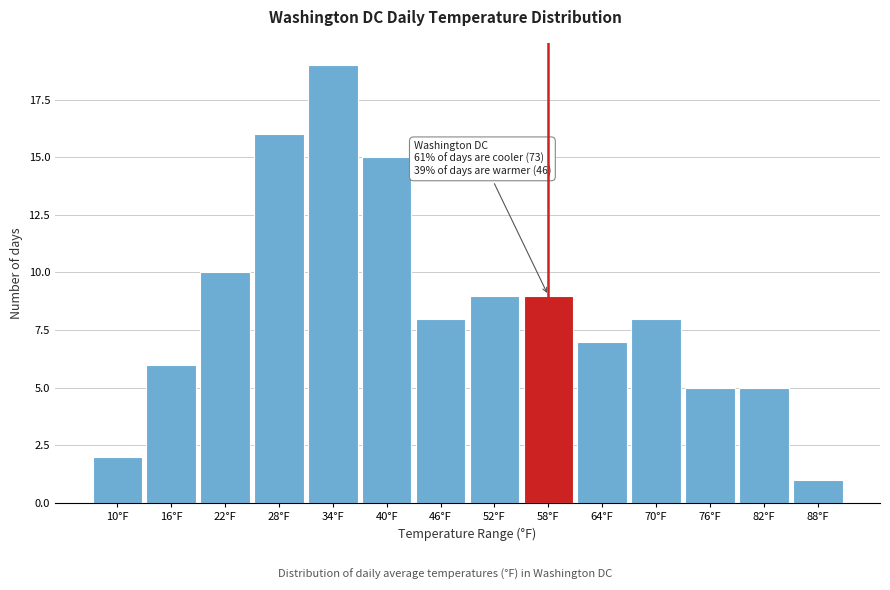

Reading right to left, list all the values displayed in this chart.

1	5	5	8	7	9	9	8	15	19	16	10	6	2